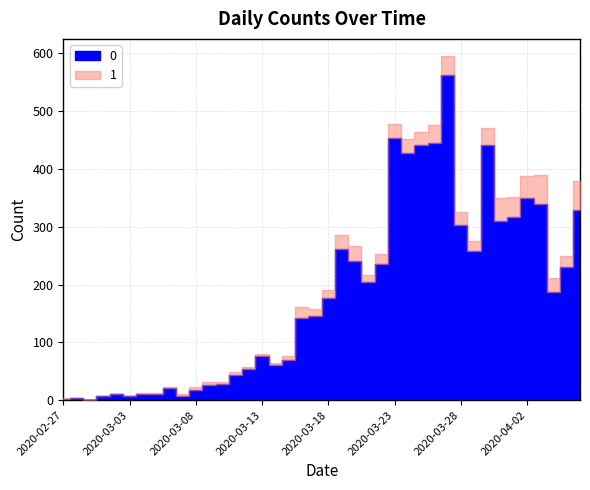

How many values in 1 are above zero?

37